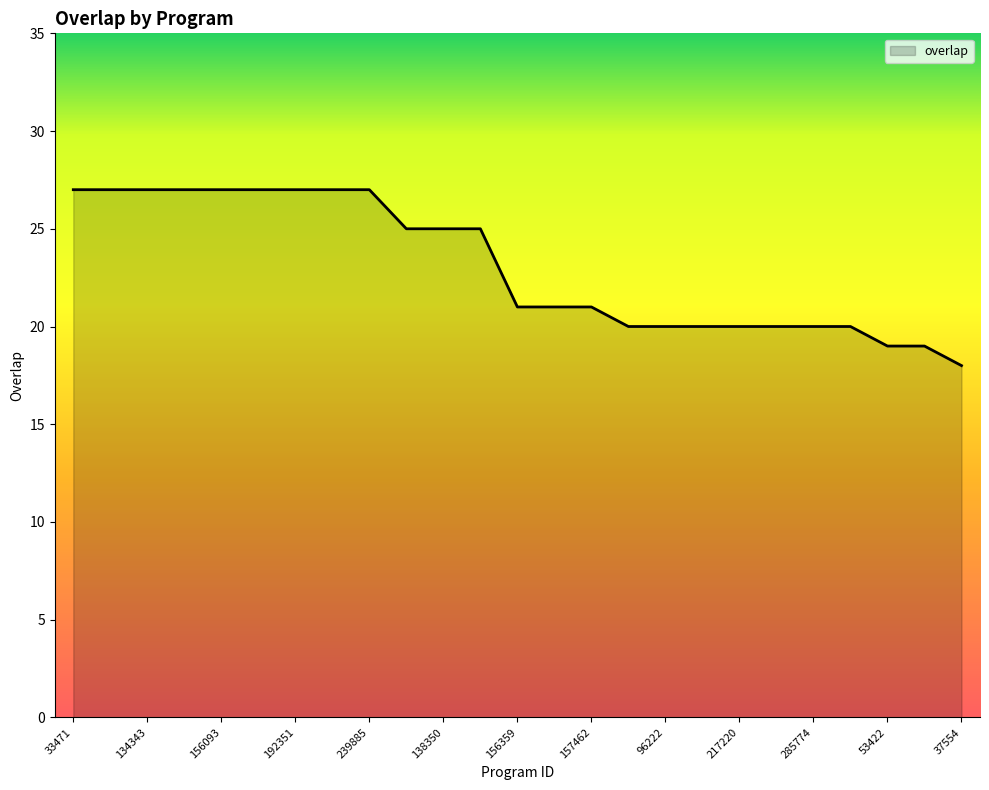

What is the difference between the maximum and minimum values?

9